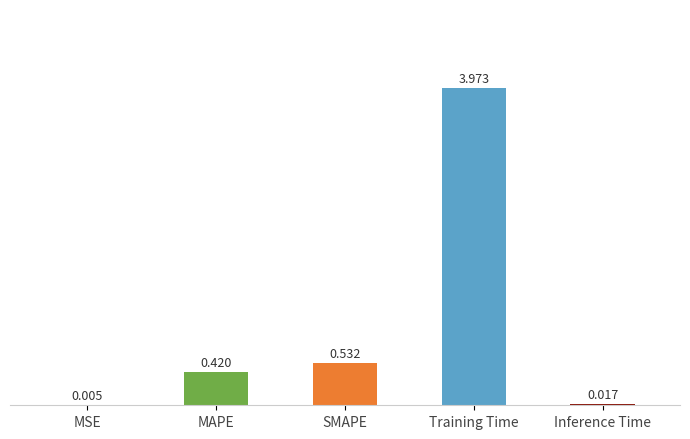

What is the sum of the values at MAPE and Training Time?

4.4